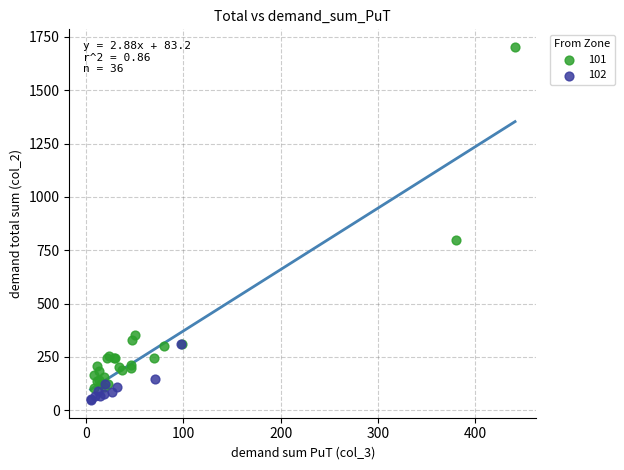

Which series has the largest Y range (max minus min)?

101